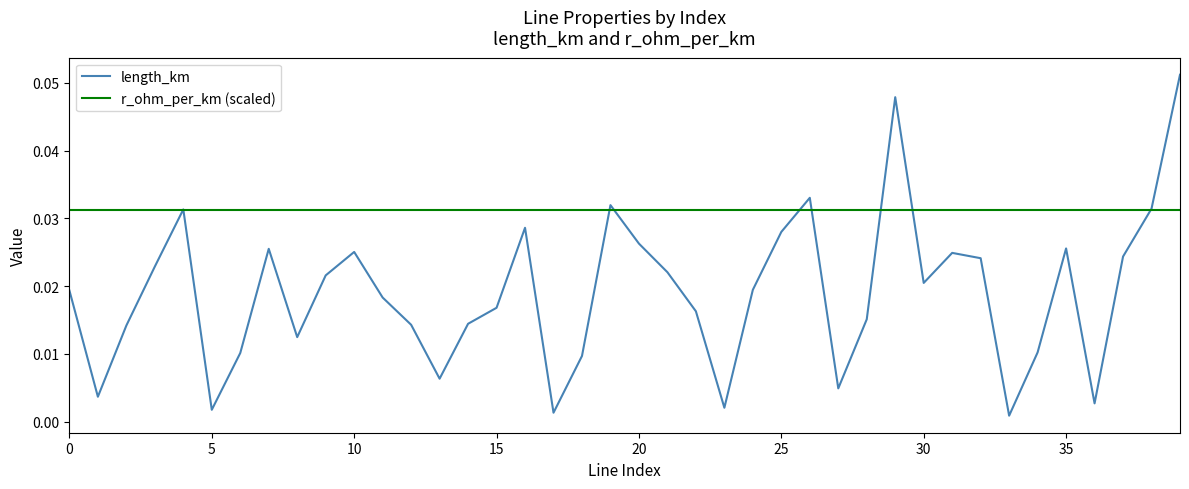

List the series in order of their peak value, highest first.

length_km, r_ohm_per_km (scaled)